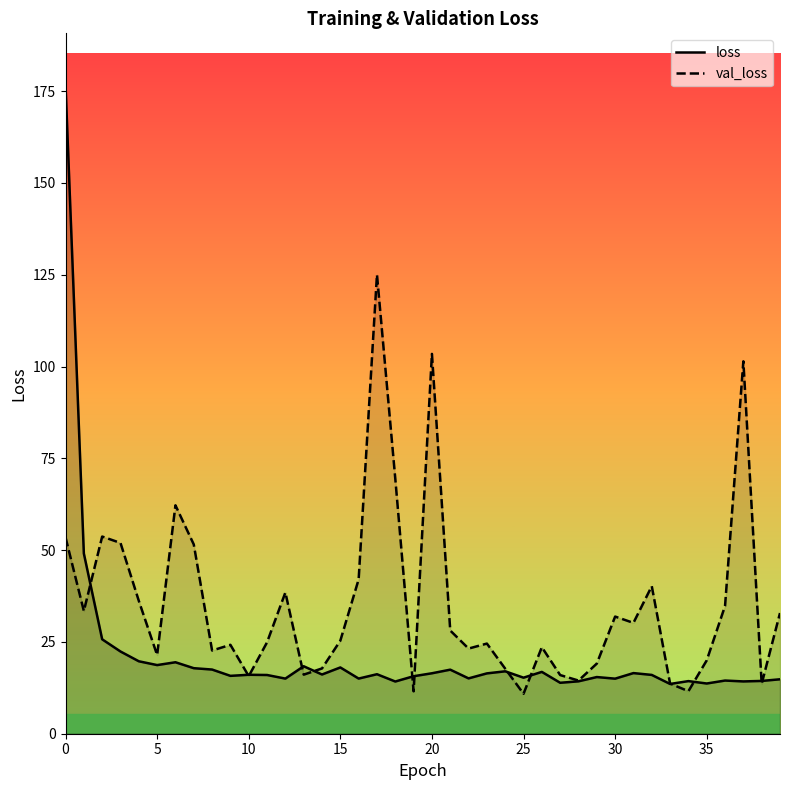

What is the label of the 37th point from the left?

36